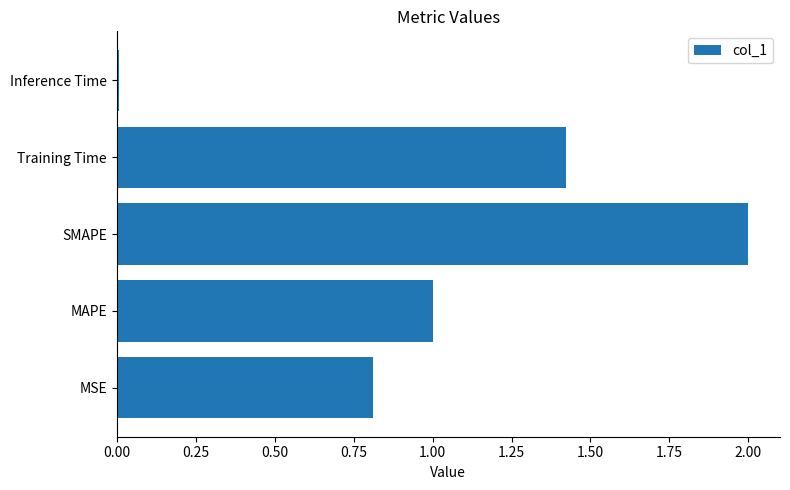

List the labels in order of value, largest first.

SMAPE, Training Time, MAPE, MSE, Inference Time